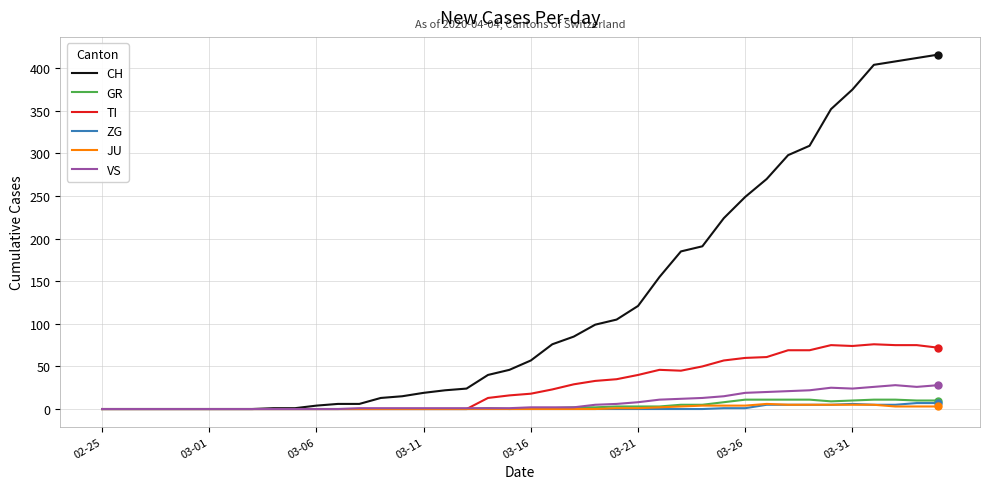

Which series has the largest range (max minus min)?

CH